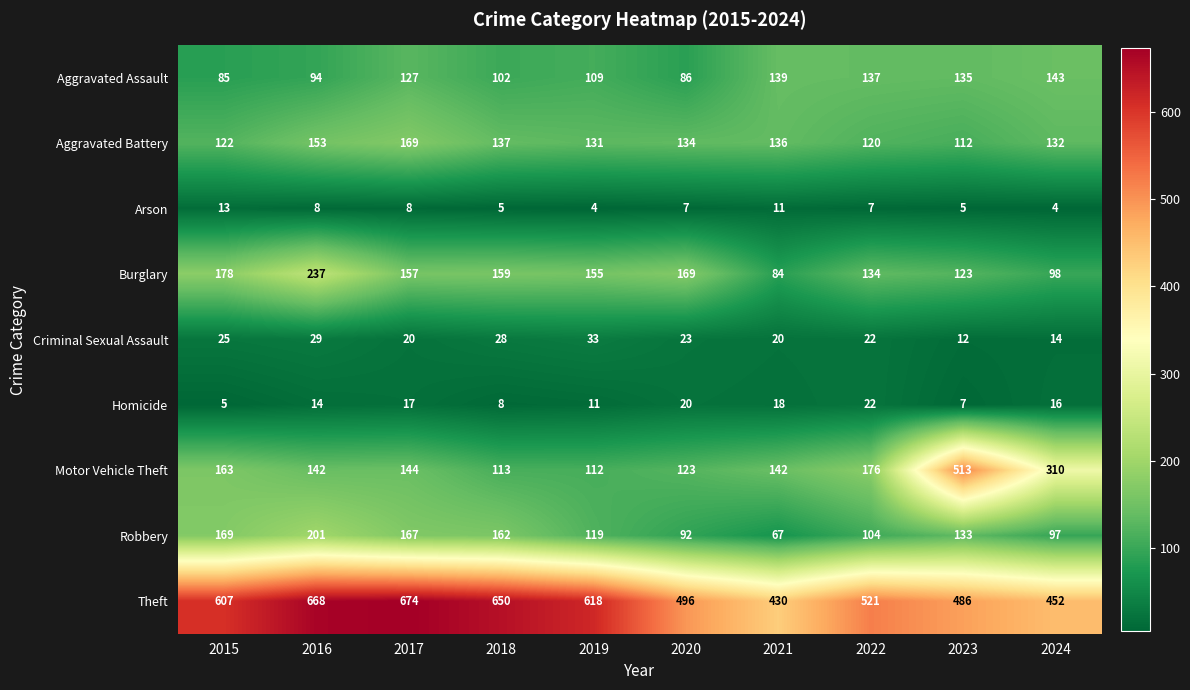

Which series changed the most between 2016 and 2022?

Theft